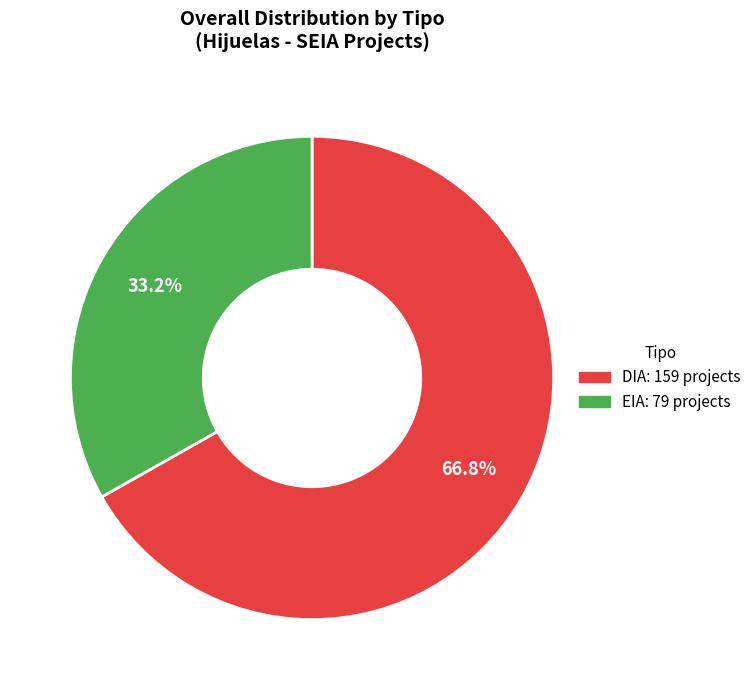

How many slices are in this pie chart?

2